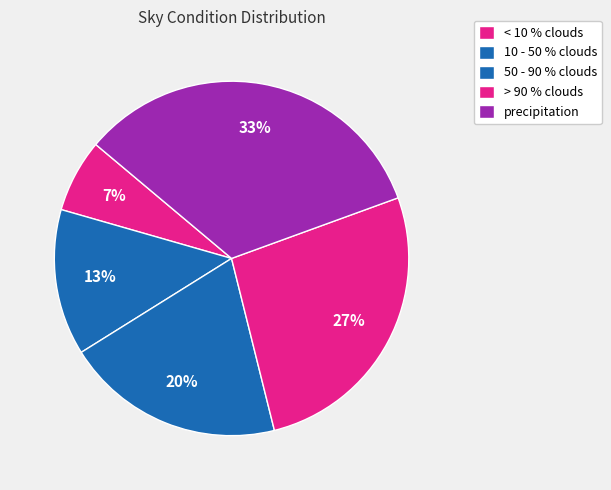

Does any single category account for the majority?

No